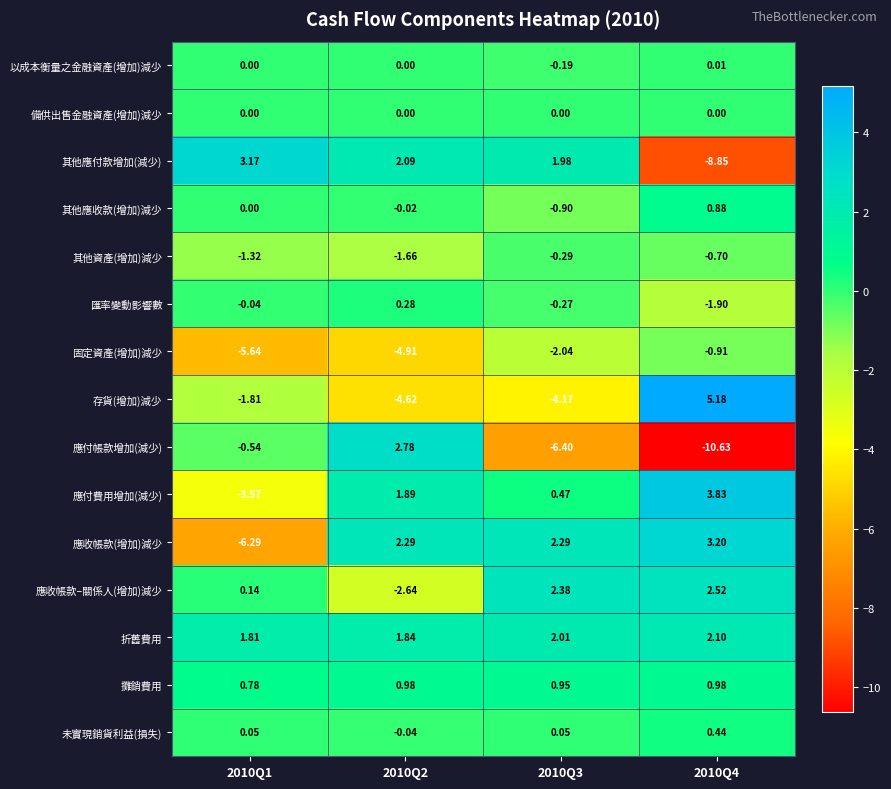

List the series in order of their peak value, highest first.

存貨(增加)減少, 應付費用增加(減少), 應收帳款(增加)減少, 其他應付款增加(減少), 應付帳款增加(減少), 應收帳款–關係人(增加)減少, 折舊費用, 攤銷費用, 其他應收款(增加)減少, 未實現銷貨利益(損失), 匯率變動影響數, 以成本衡量之金融資產(增加)減少, 備供出售金融資產(增加)減少, 其他資產(增加)減少, 固定資產(增加)減少